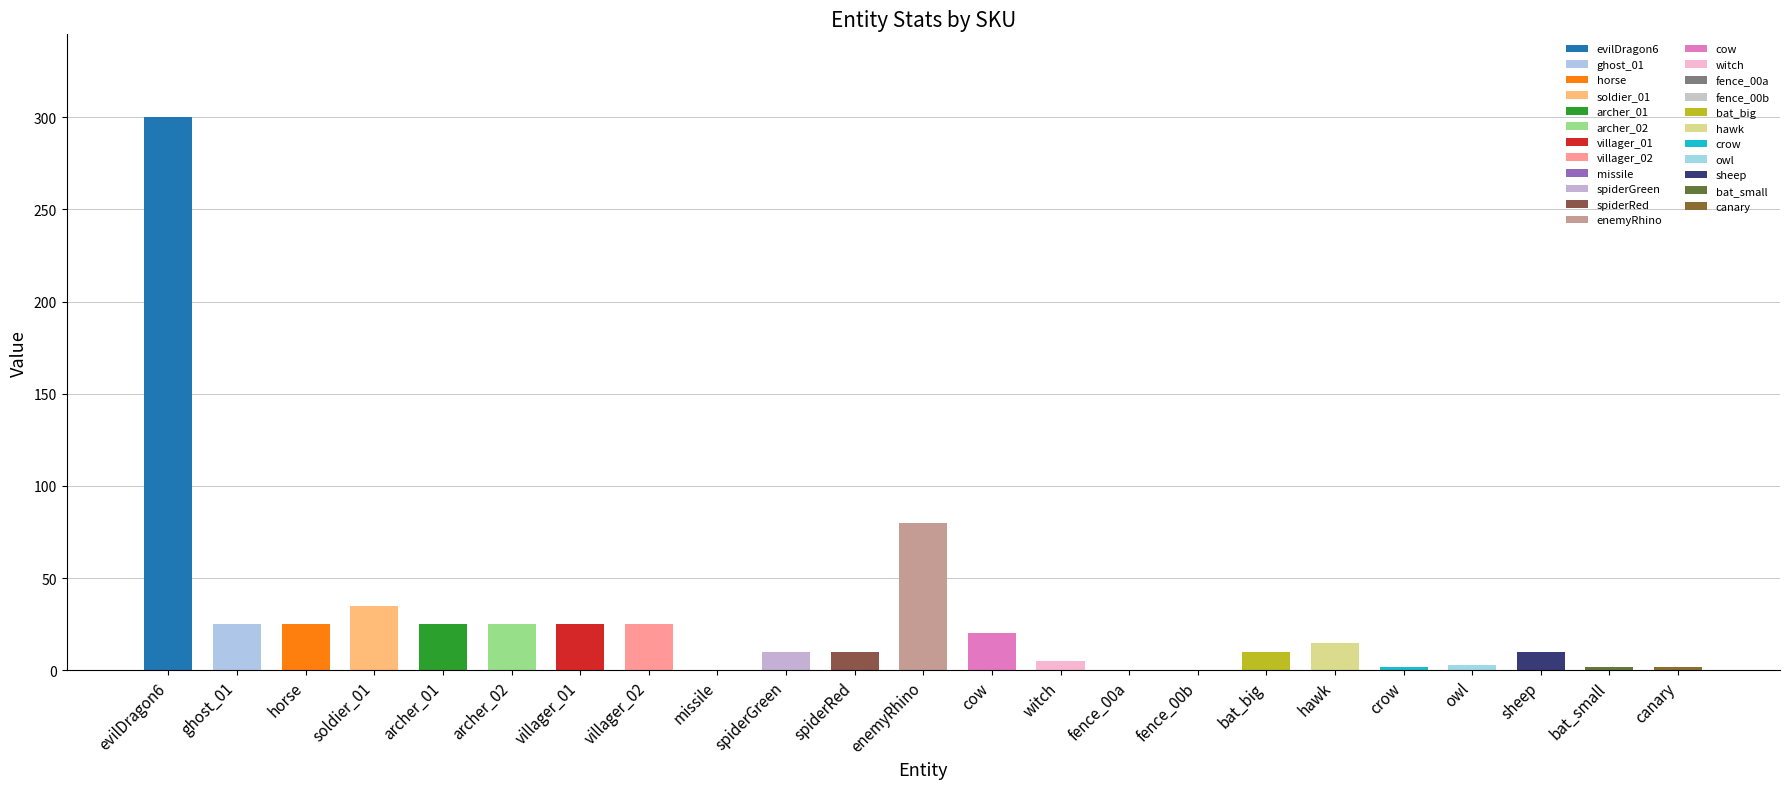

At which label is burnFeedbackChance closest to 0?

missile